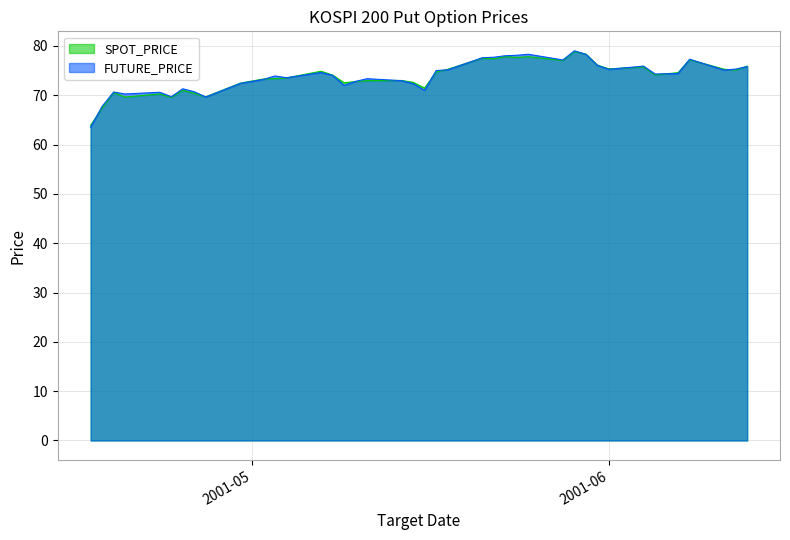

Count the number of categories in the chart.

40